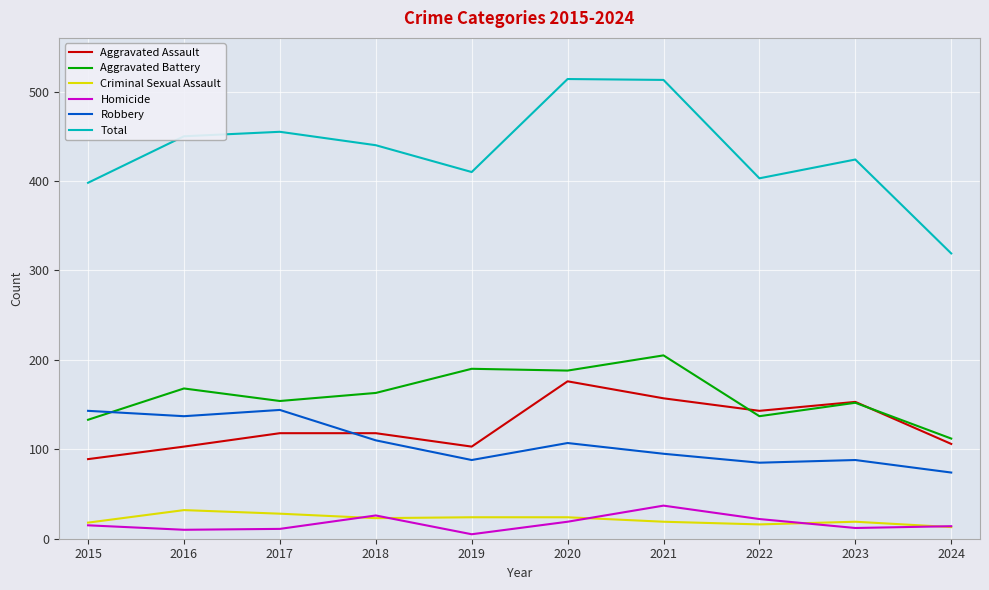

What is the sum of the Aggravated Assault values at 2018 and 2015?

207